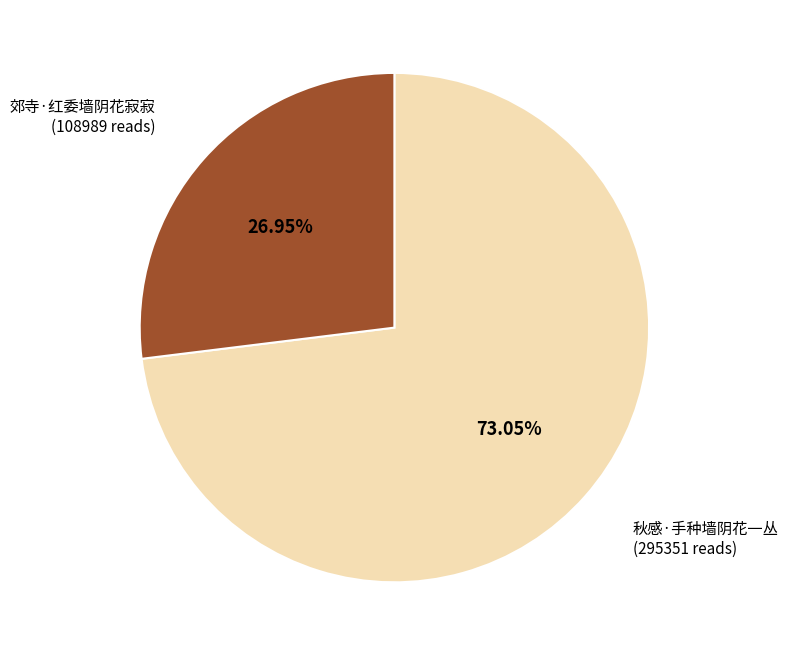

To the nearest percent, what portion does 郊寺·红委墙阴花寂寂 represent?

27%